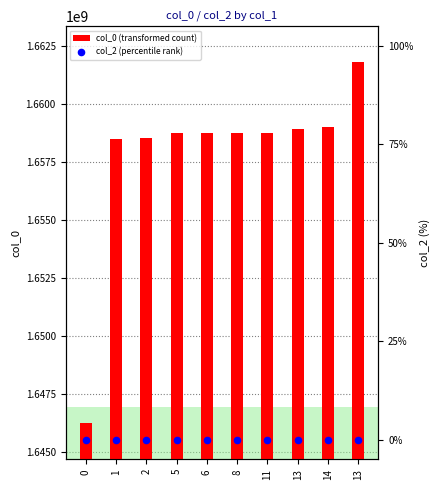

Which series reaches the maximum Y coordinate?

col_0 (transformed count)